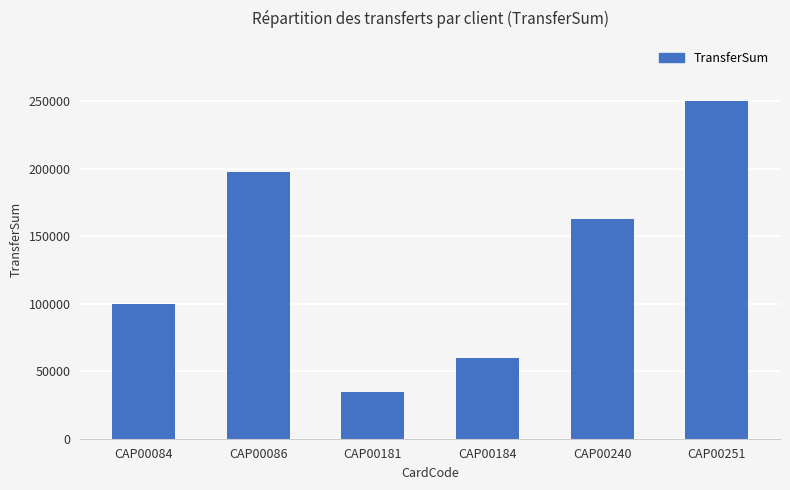

Reading left to right, transcribe all the data shown in this chart.

CAP00084=100000	CAP00086=198000	CAP00181=35000	CAP00184=60000	CAP00240=163000	CAP00251=250000